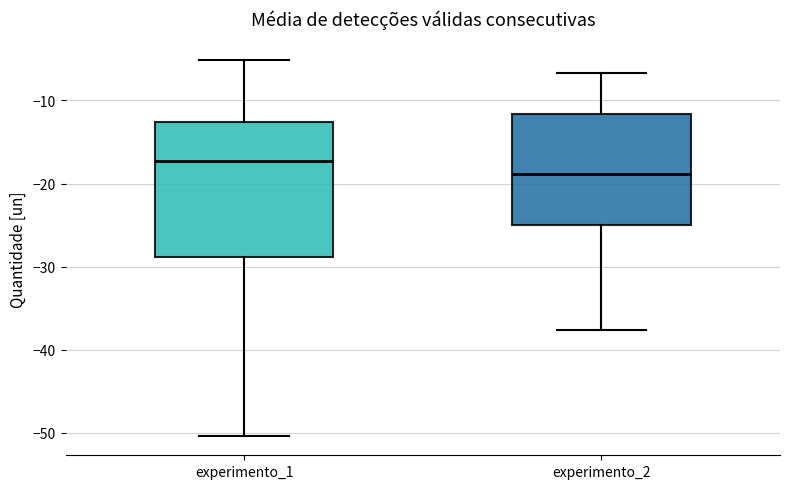

Which box has the lowest median line?

experimento_2